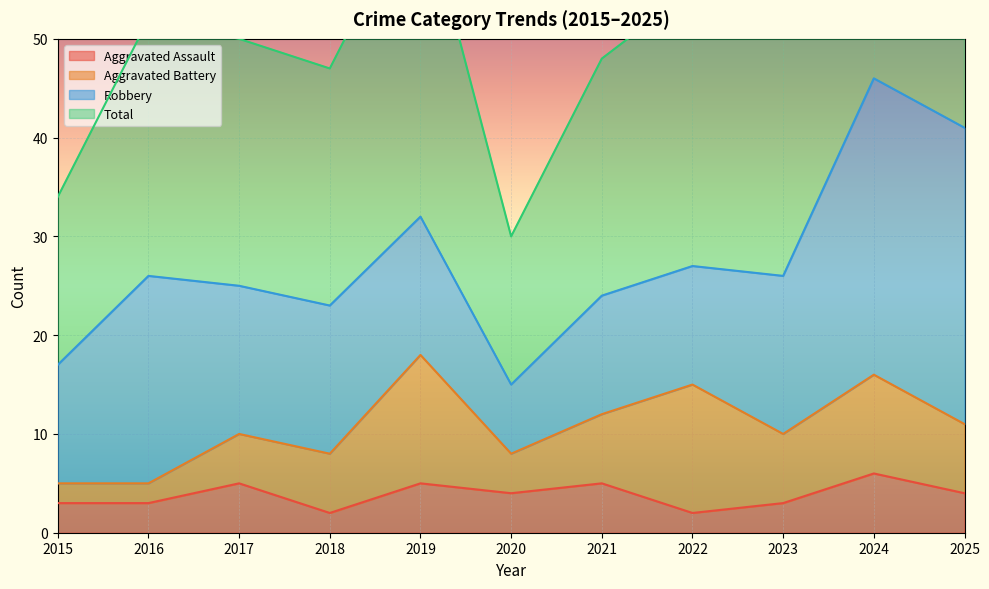

What is the highest value of the Aggravated Assault series?

6